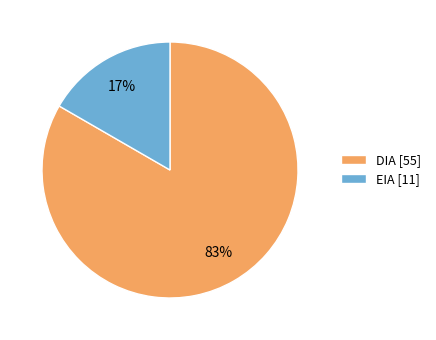

To the nearest percent, what is the average slice percentage?

50%